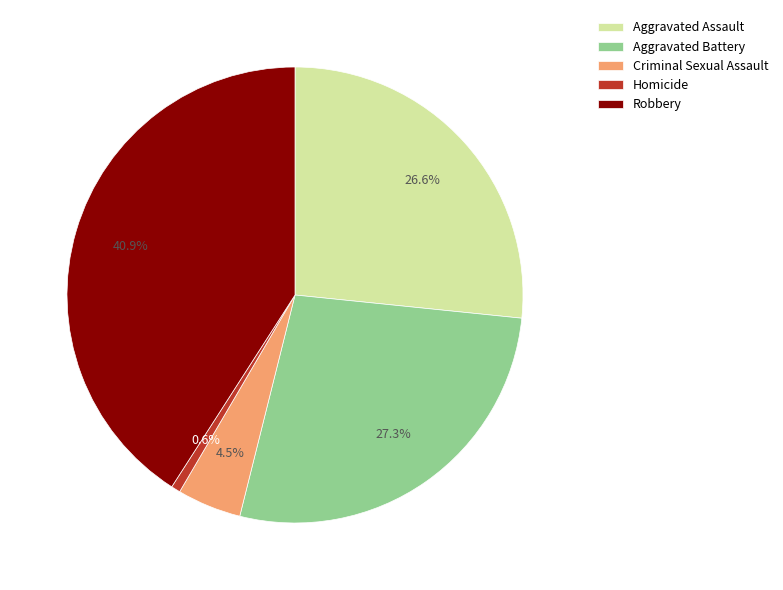

True or false: Homicide accounts for 11% of the total.

False